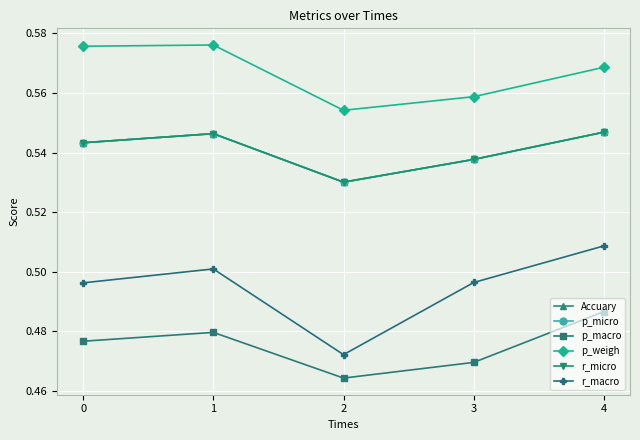

Does the chart have visible grid lines?

Yes